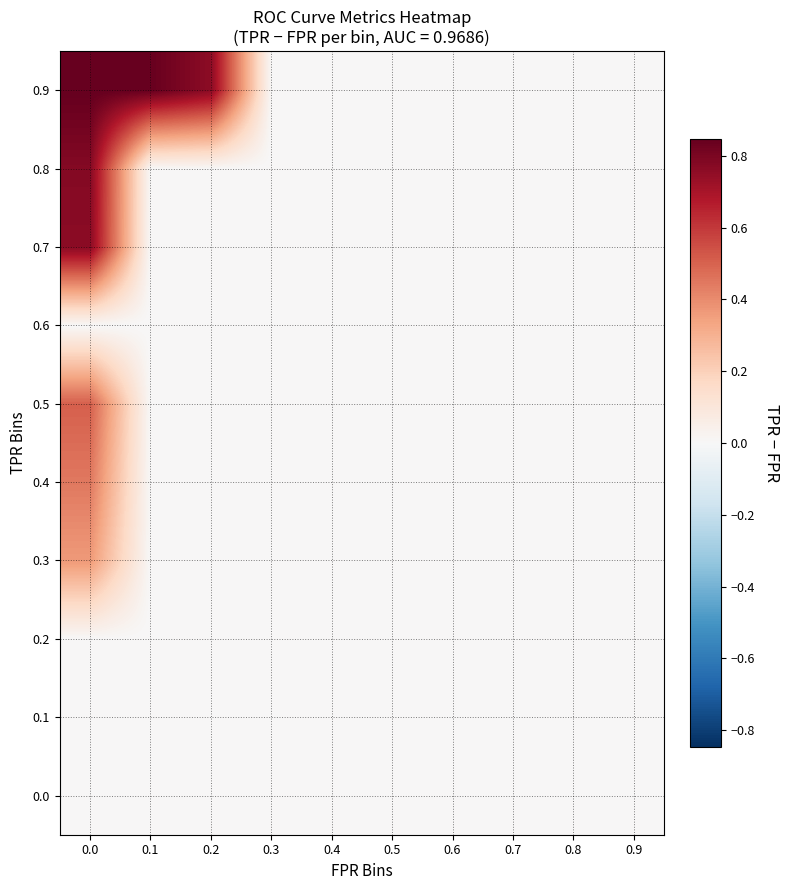

At how many categories does at least one series exceed 0?

3